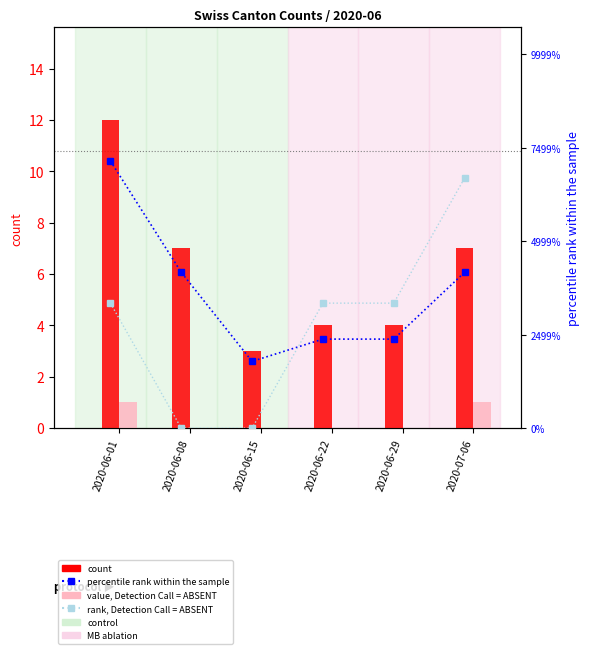

What is the total value across all series at 2020-06-08?

27.5